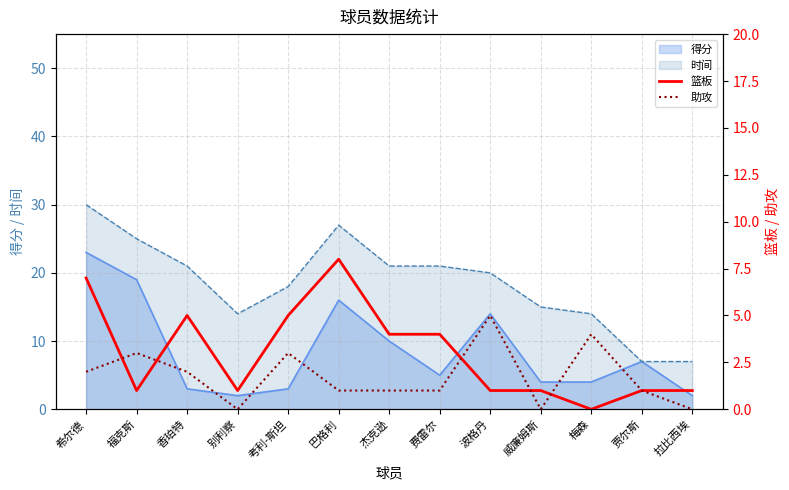

List the labels in order of 篮板 value, largest first.

巴格利, 希尔德, 香珀特, 考利-斯坦, 杰克逊, 费雷尔, 福克斯, 别利察, 波格丹, 威廉姆斯, 贾尔斯, 拉比西埃, 梅森